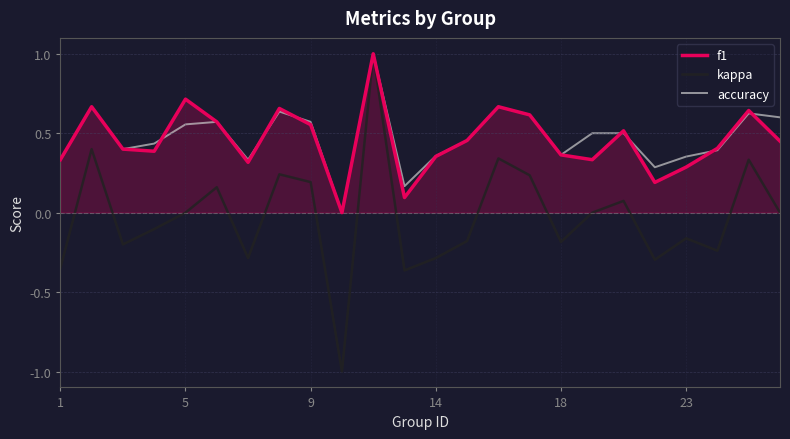

Which series has the largest range (max minus min)?

kappa